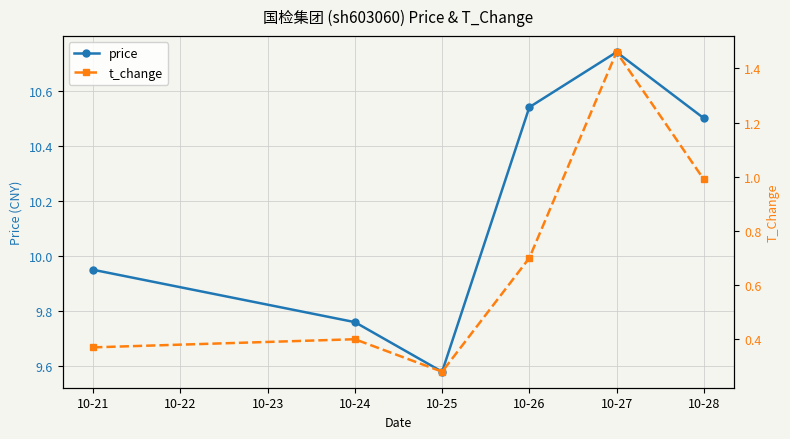

Which category has the lowest value in the price series?

10-25